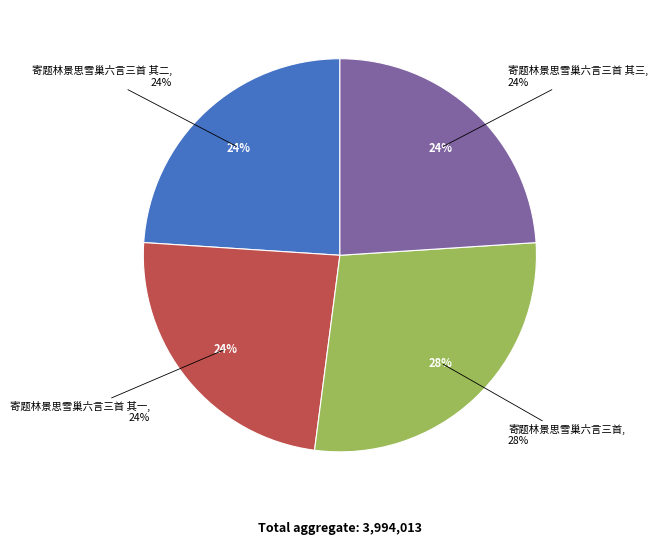

Which category has the biggest portion of the pie?

寄题林景思雪巢六言三首